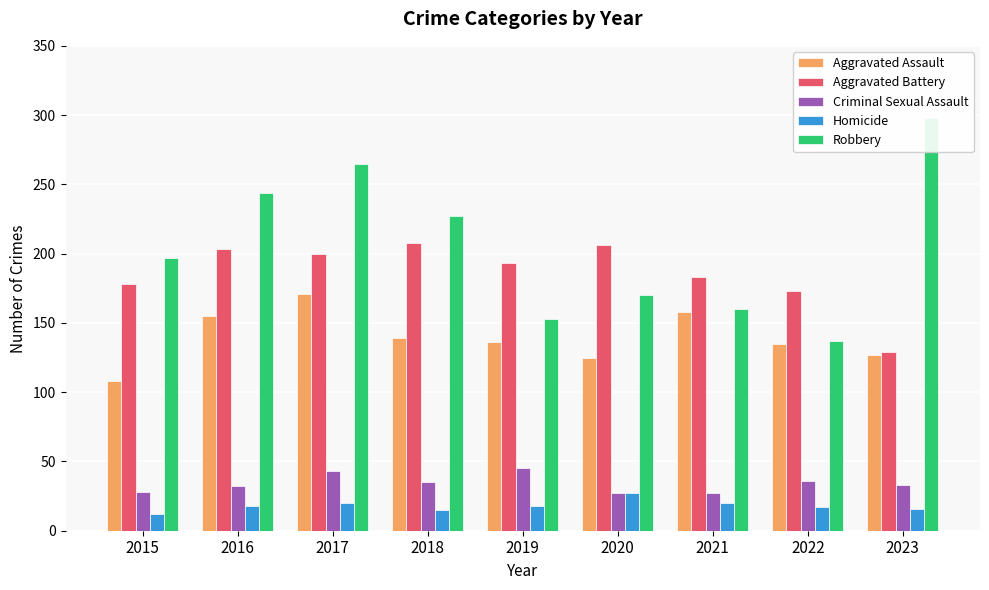

What is the difference between the maximum and minimum values in the Aggravated Battery series?

79